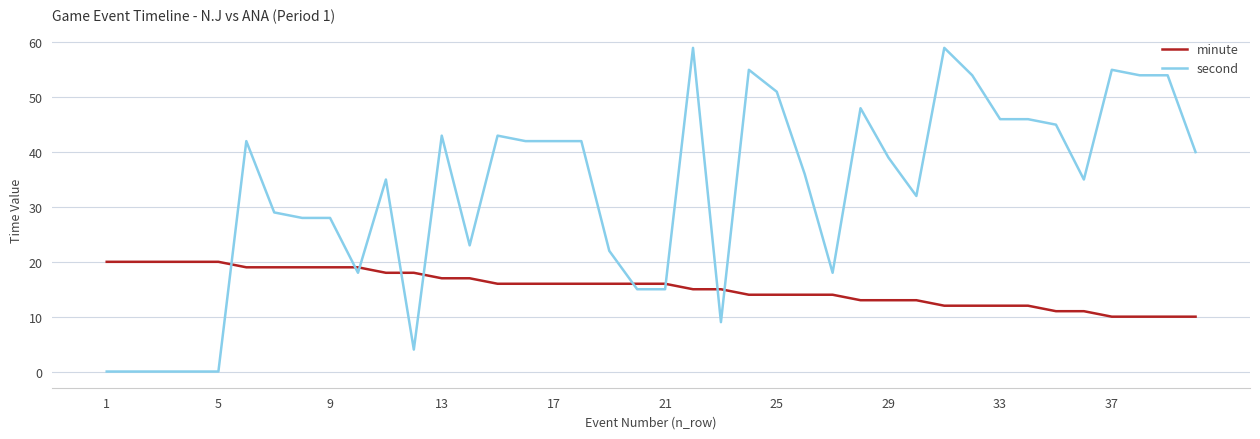

List the series in order of their overall mean, lowest first.

minute, second